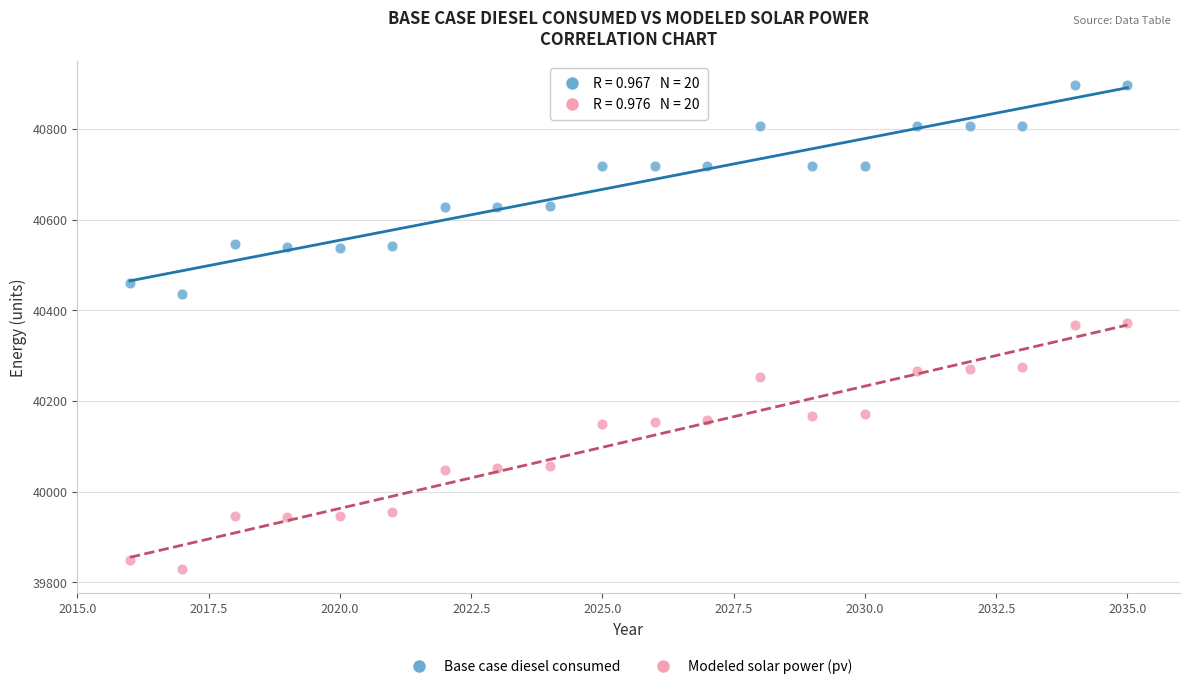

Across all data points, what is the range of Y values (max minus min)?

1066.8